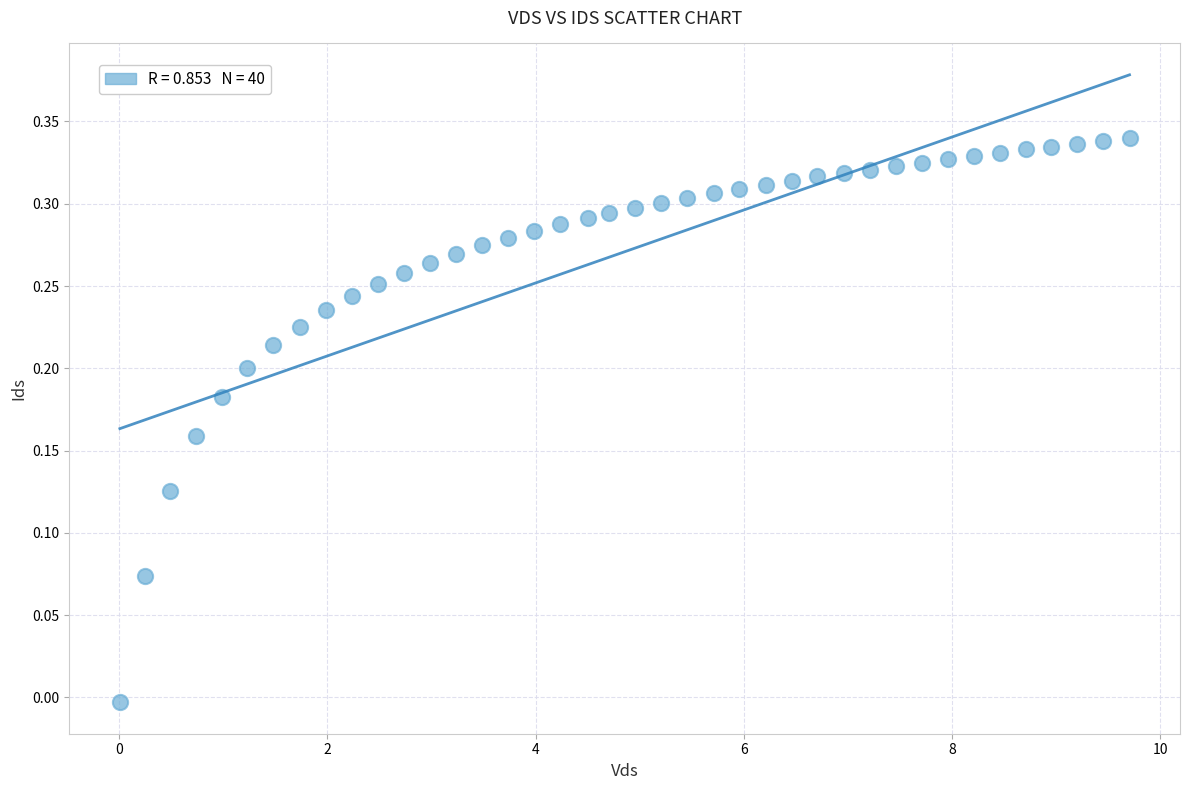

What is the range of X values (max minus min)?

9.7